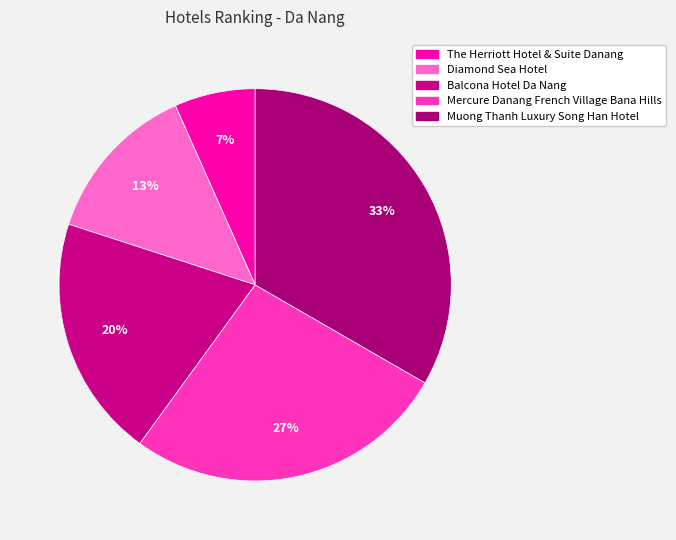

What is the change in value from The Herriott Hotel & Suite Danang to Diamond Sea Hotel?

+1